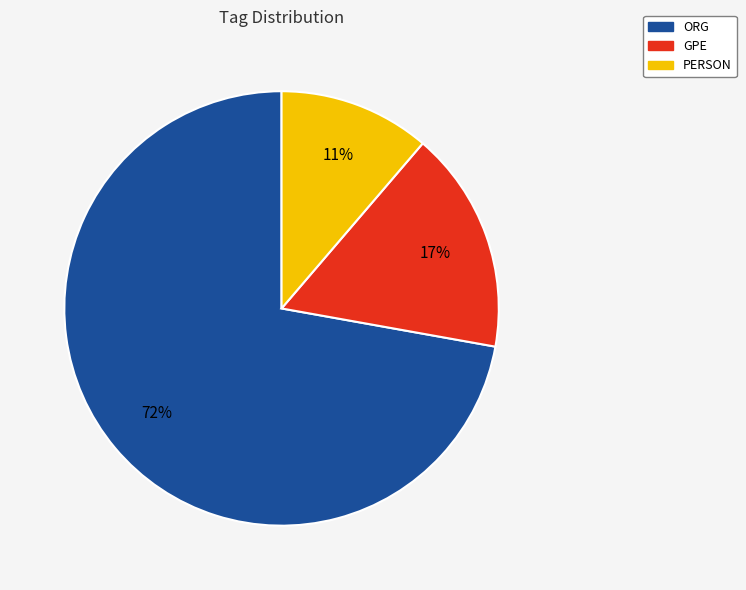

True or false: ORG accounts for 72% of the total.

True